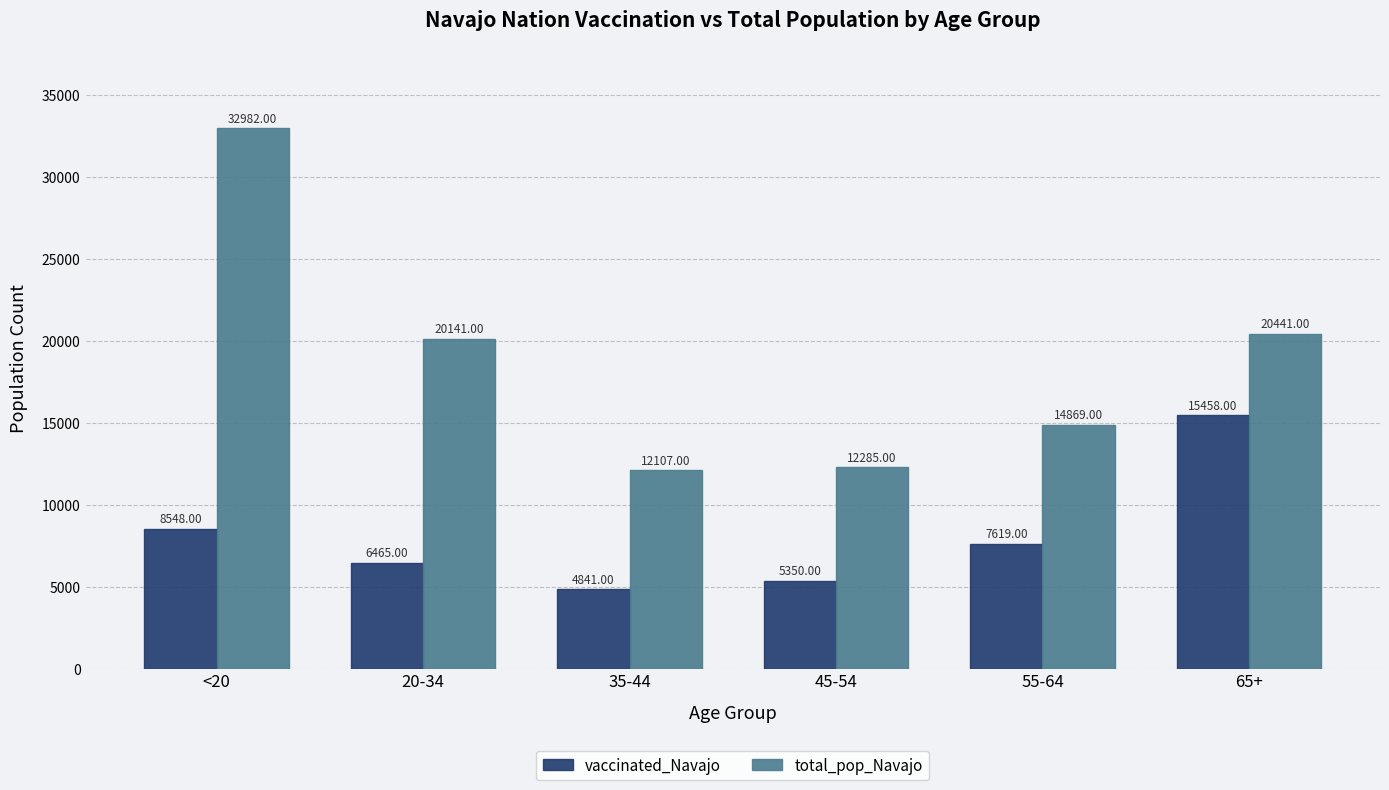

The vaccinated_Navajo series shows 8548 at <20. True or false?

True